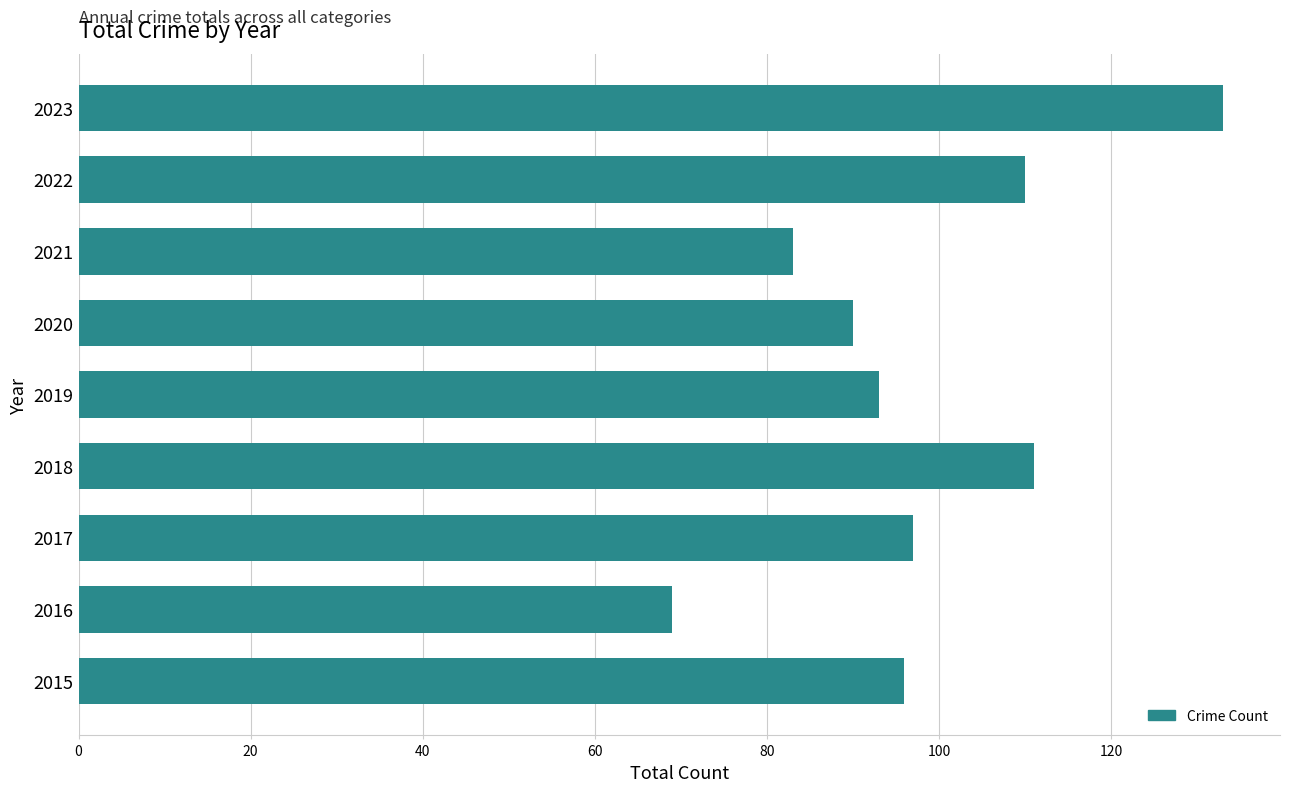

What is the difference between the maximum and minimum values?

64